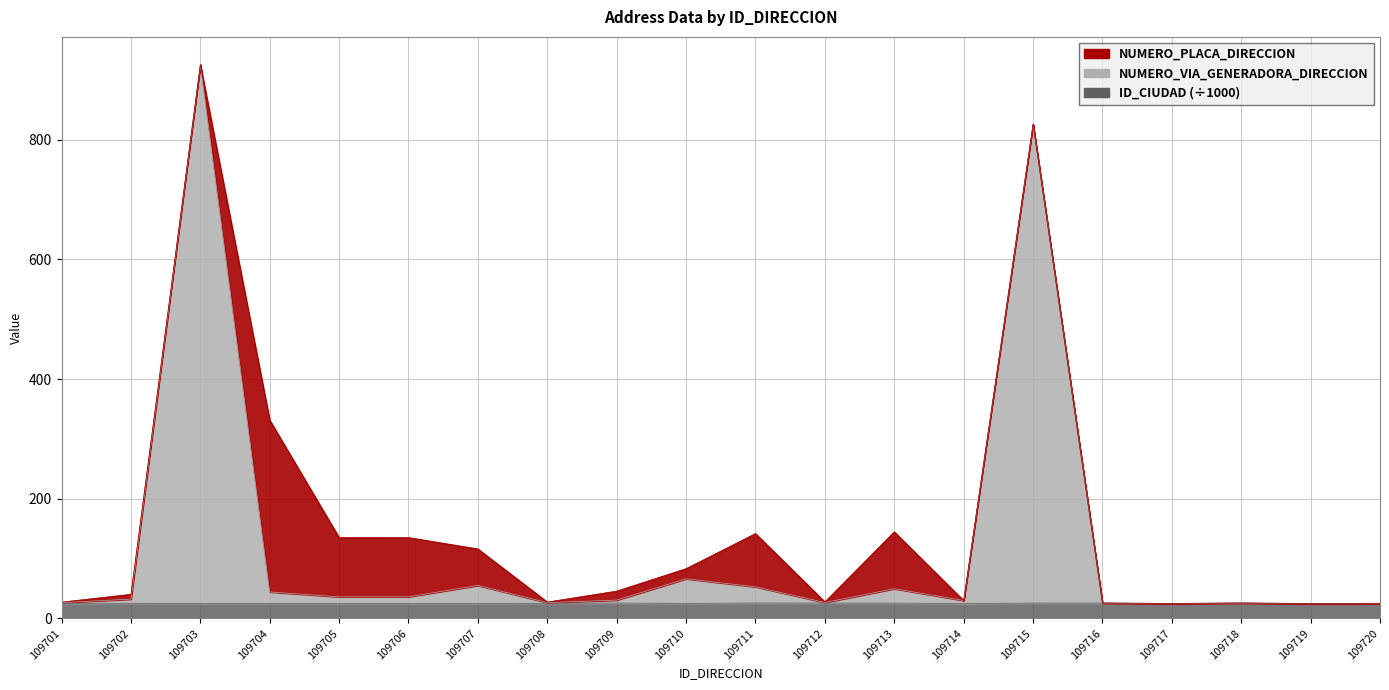

What is the difference between the maximum and second lowest values in the NUMERO_VIA_GENERADORA_DIRECCION series?

900.0